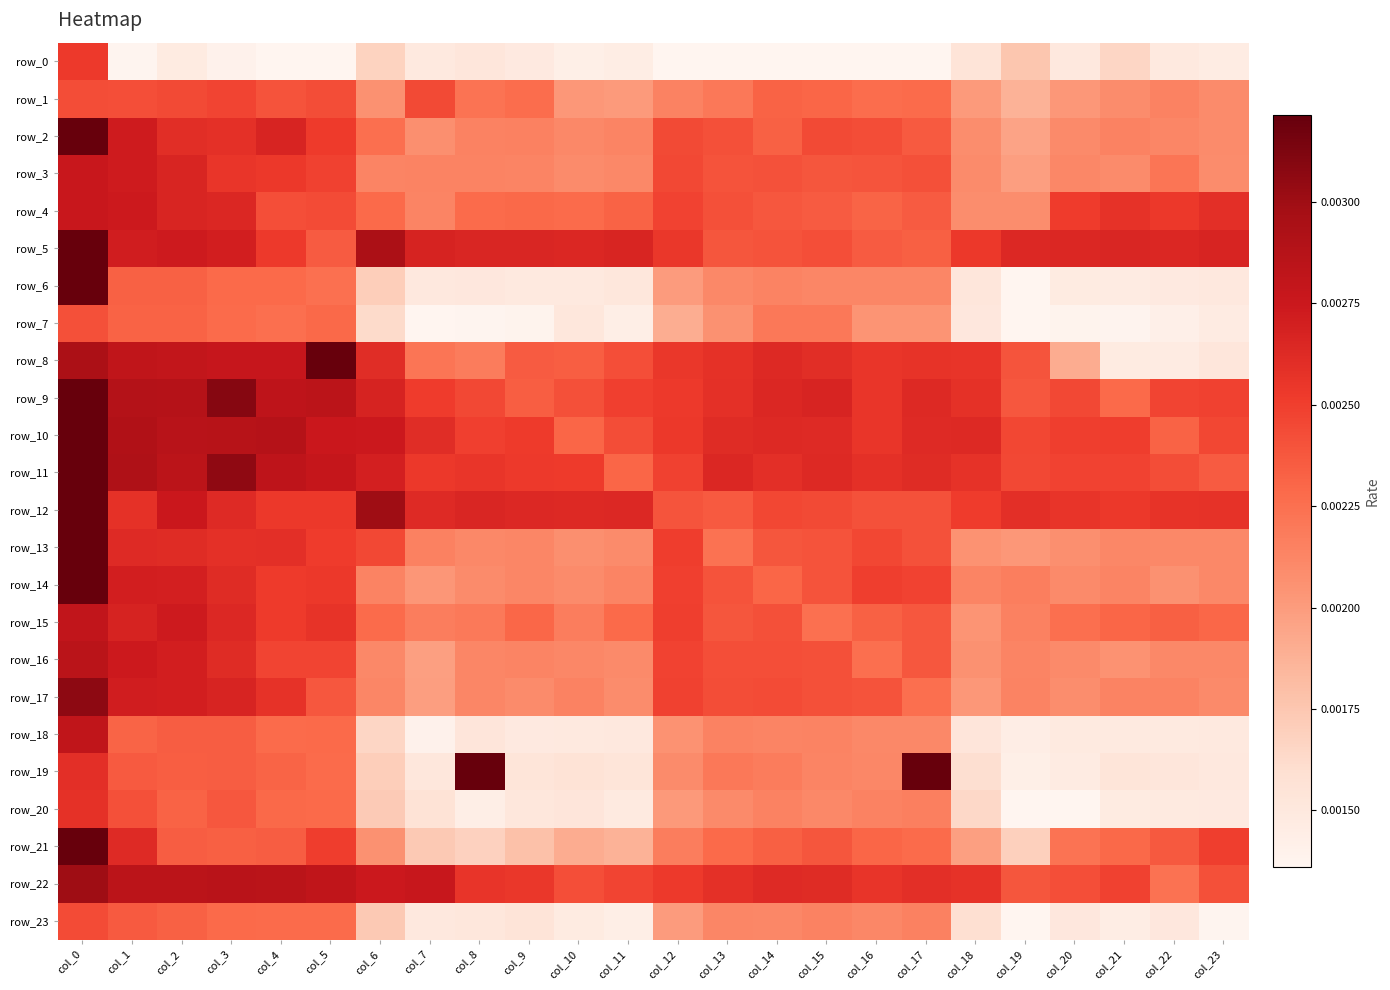

Is it true that row_17 equals 0.0 at col_21?

True